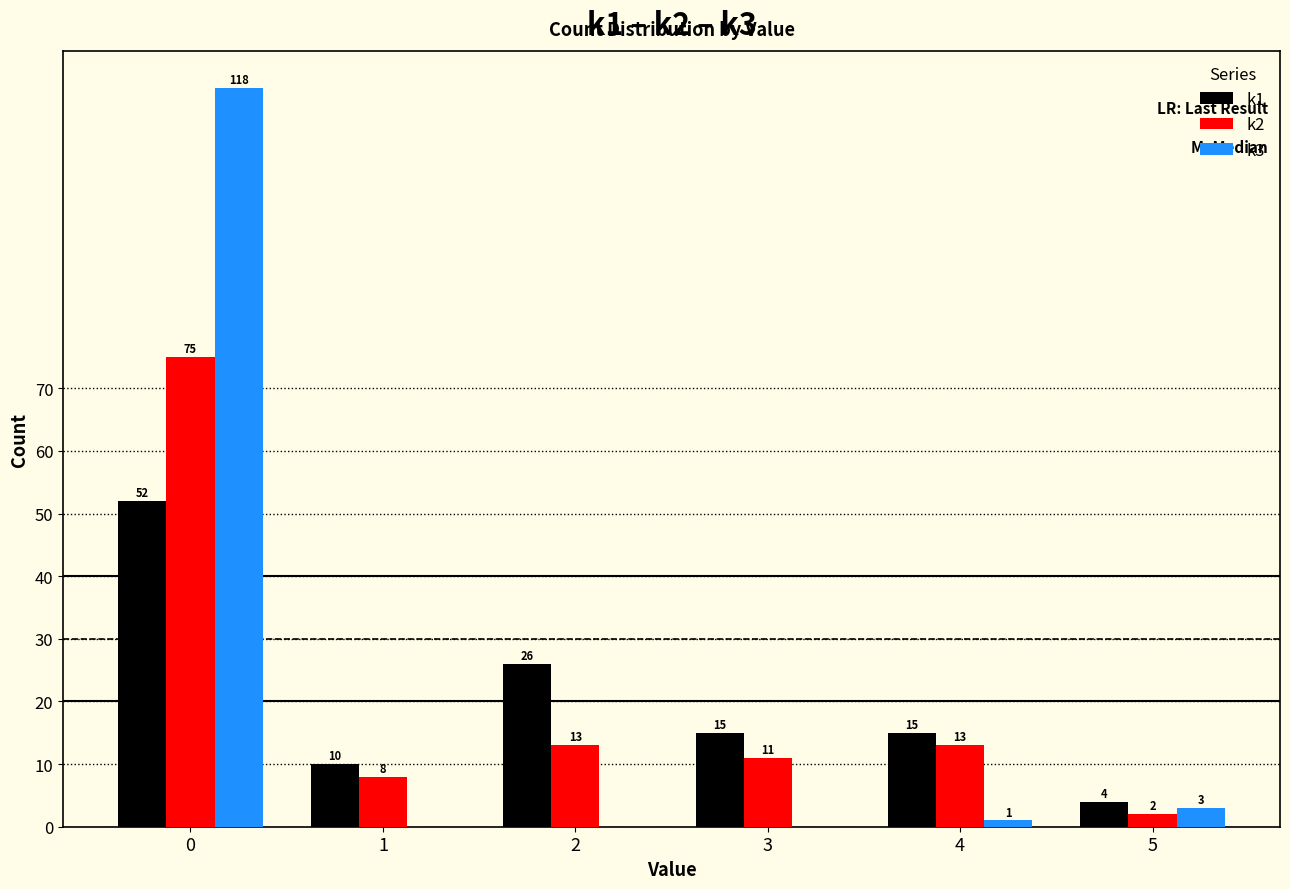

True or false: k3 has a value of 0 at 2.

True